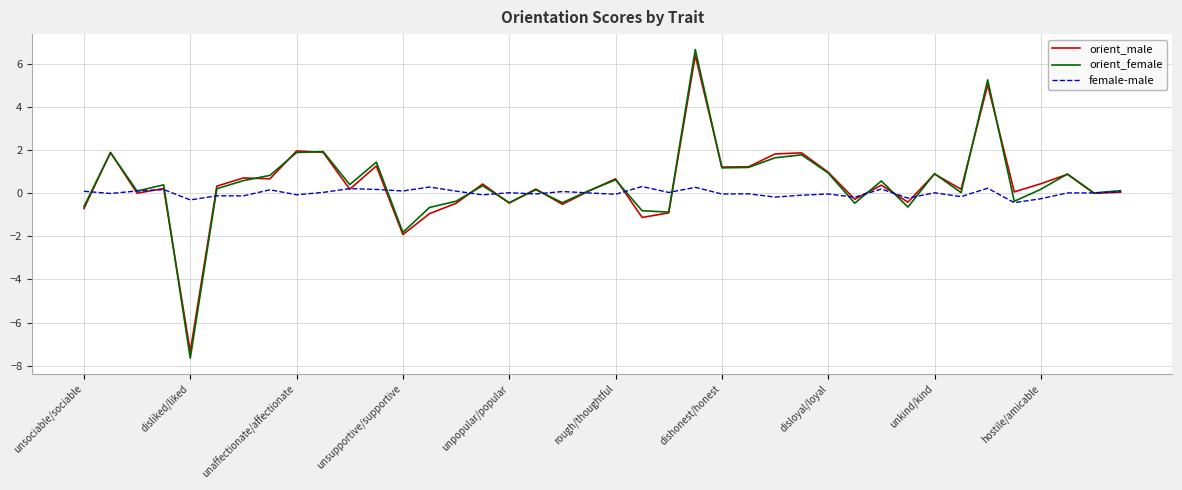

What is the minimum value shown in the chart?

-7.7